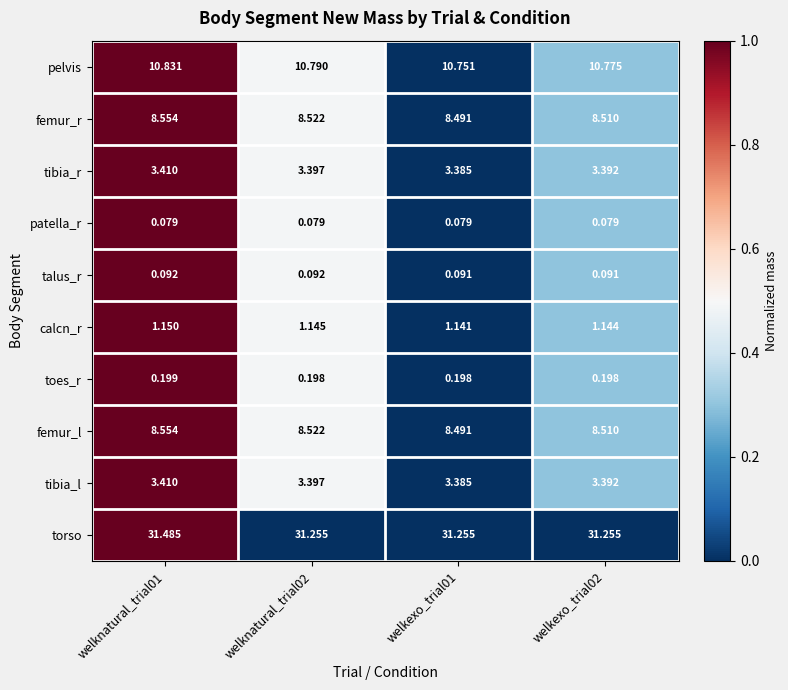

Which series has the largest range (max minus min)?

torso